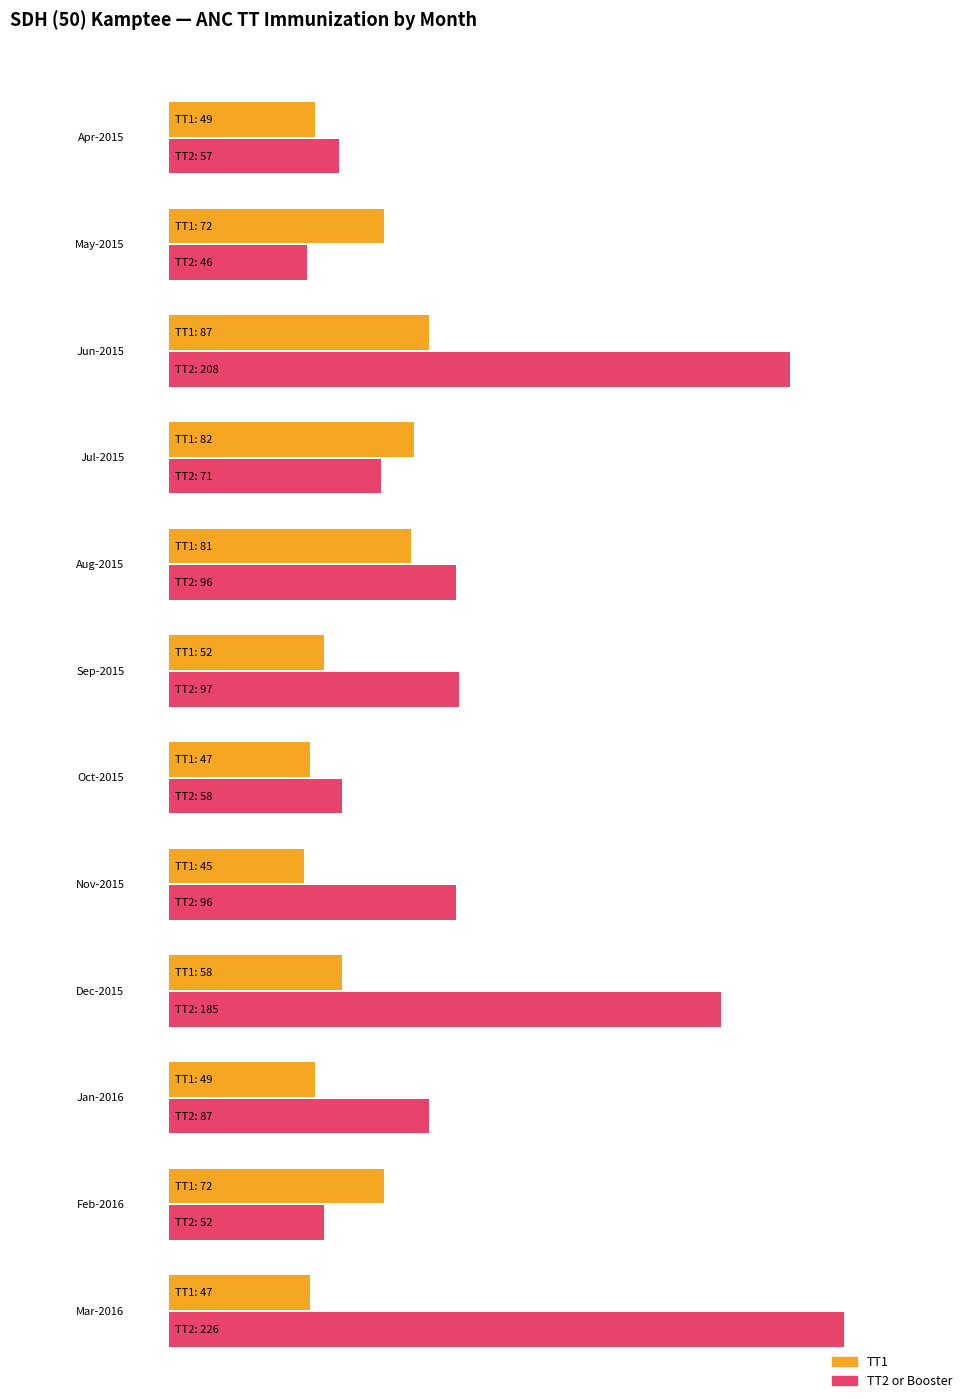

Between Feb-2016 and Nov-2015, which is larger?

Feb-2016